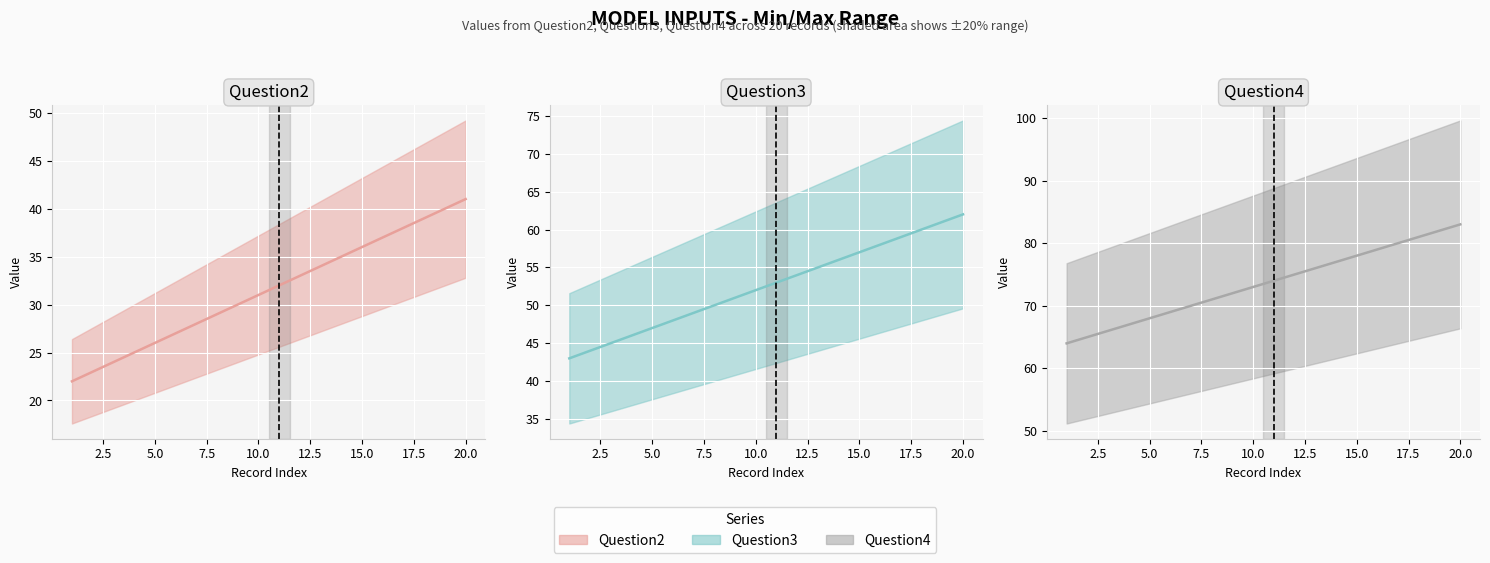

Is it true that Question3 value equals 83 at 15?

False